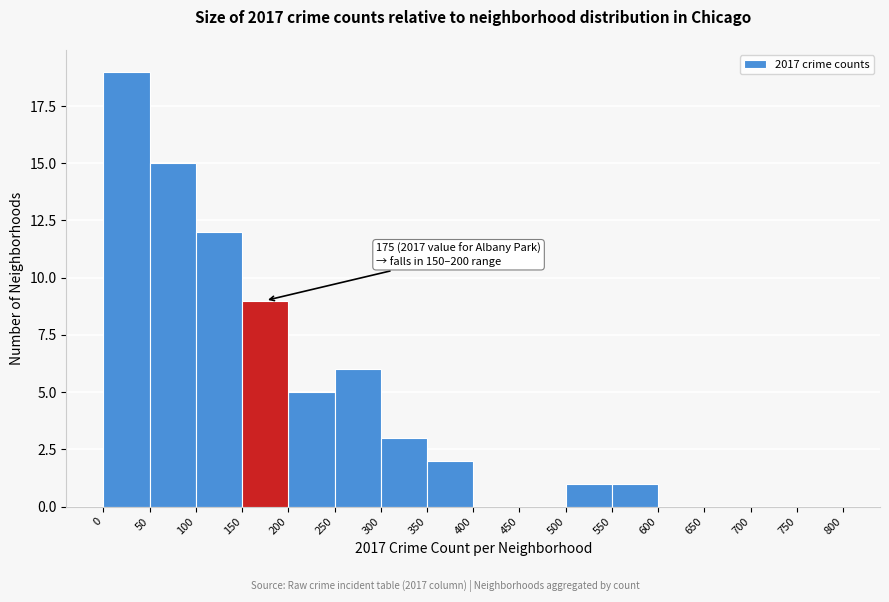

Over which range of the x-axis is the bar tallest?

0 to 50